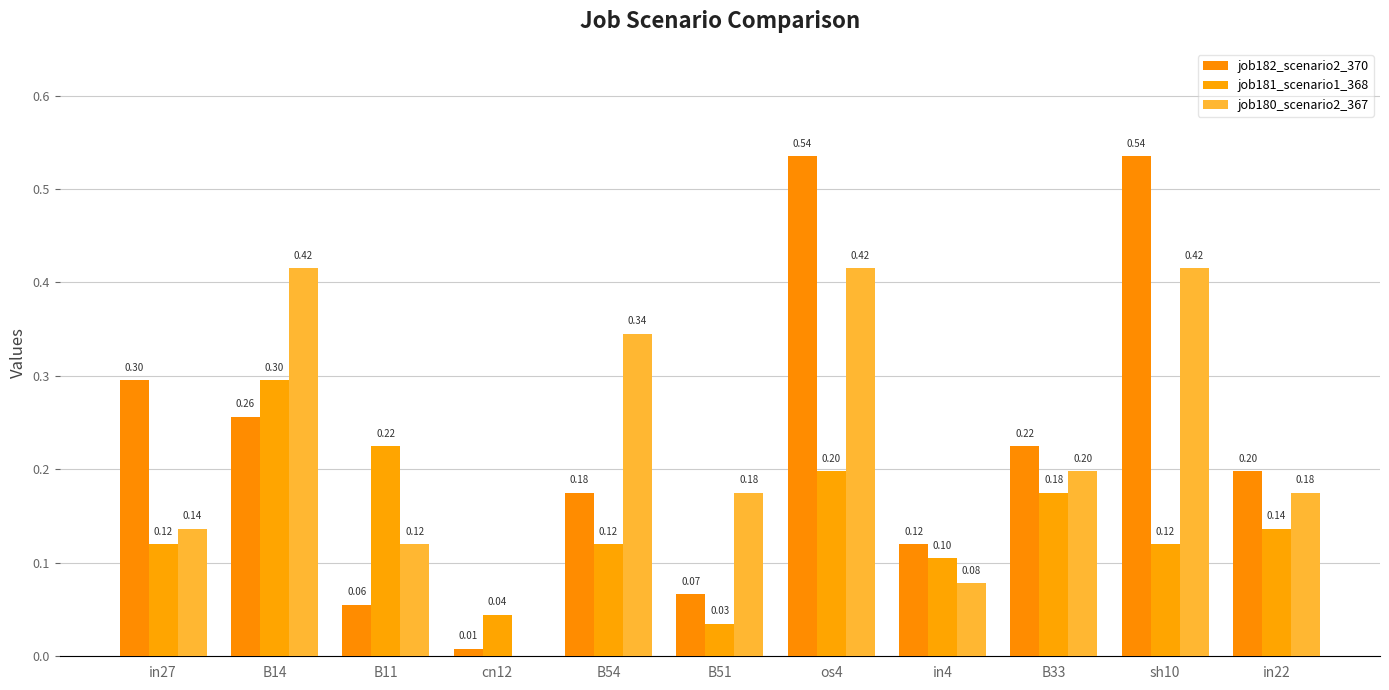

What is the difference between the maximum and second lowest values in the job180_scenario2_367 series?

0.3